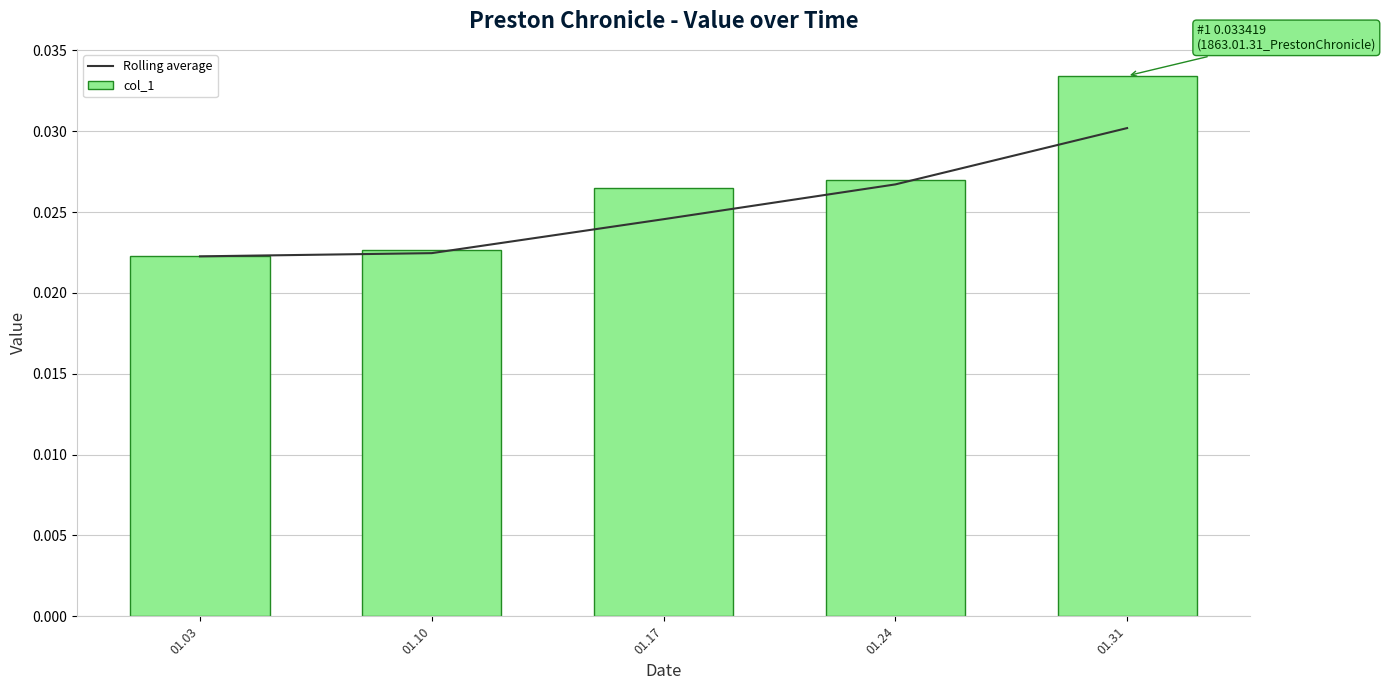

At which label does col_1 reach its minimum?

01.03